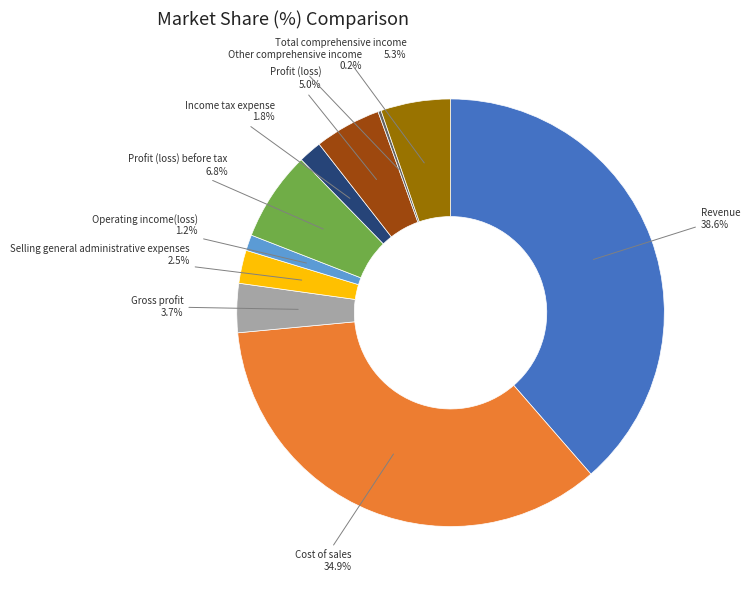

What percentage is NOT represented by Cost of sales?

65.1%